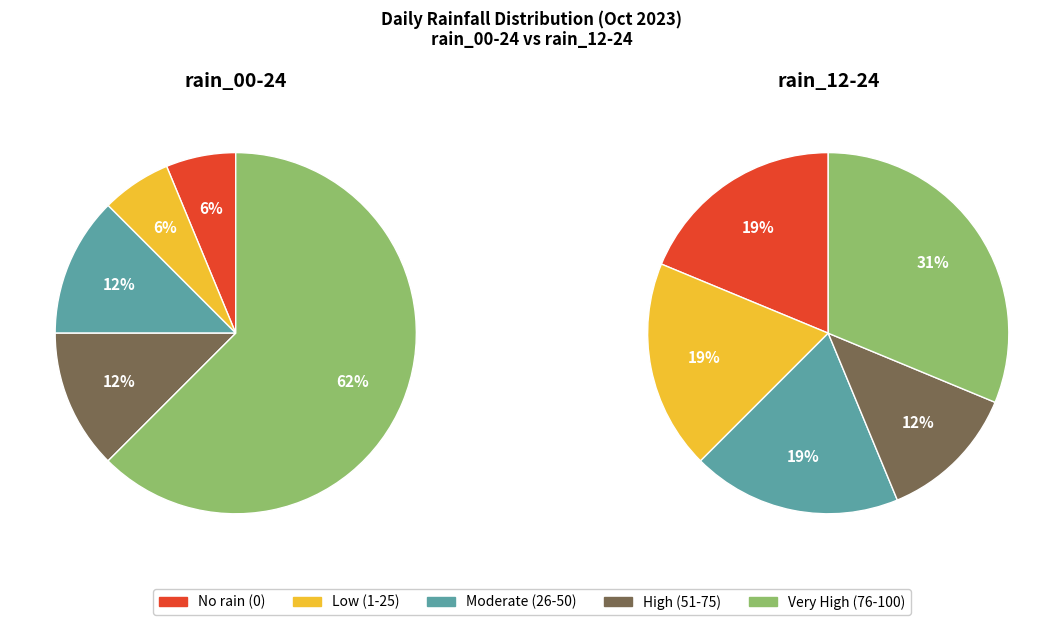

Does 2023-10-24 account for over 50% of the chart?

No